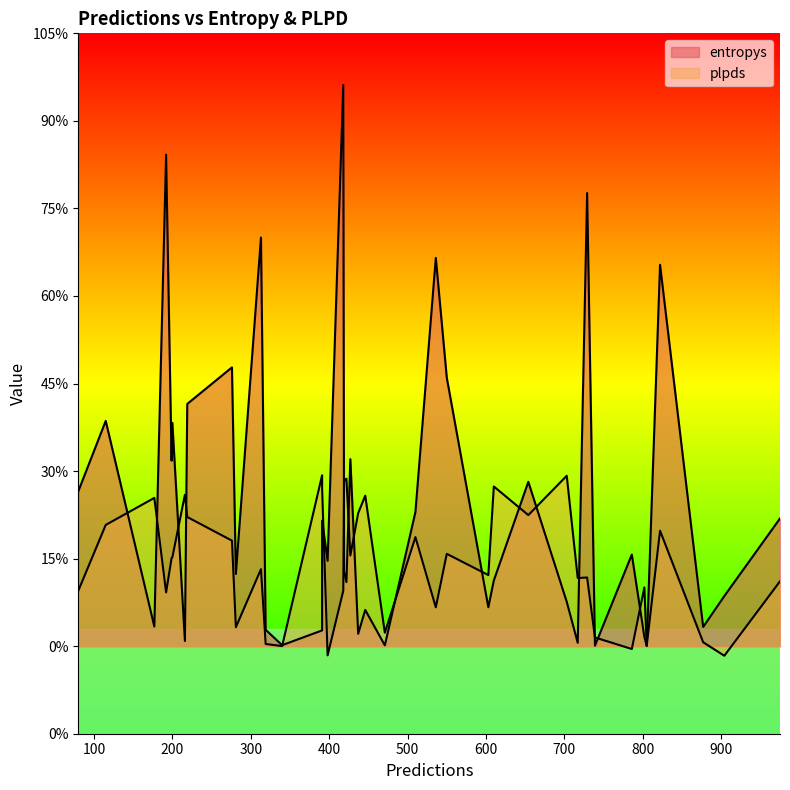

What is the total value across all series at 0?

0.1